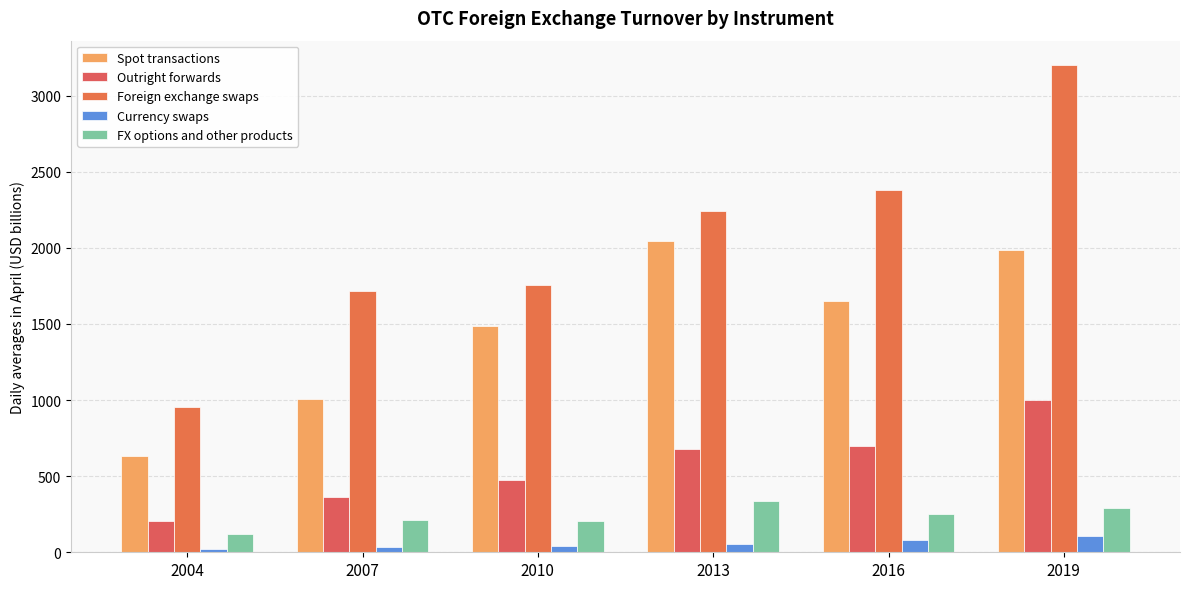

The value of FX options and other products at 2004 is 119.1. True or false?

True